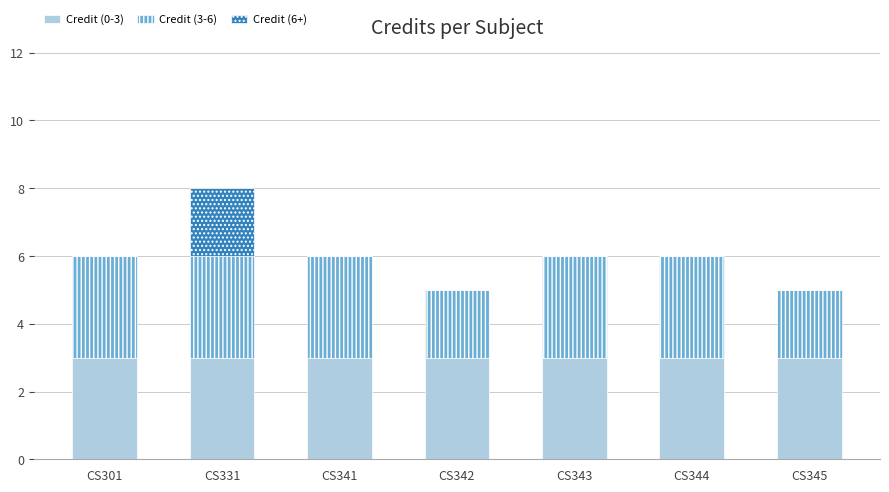

What is the total value across all series at CS345?

5